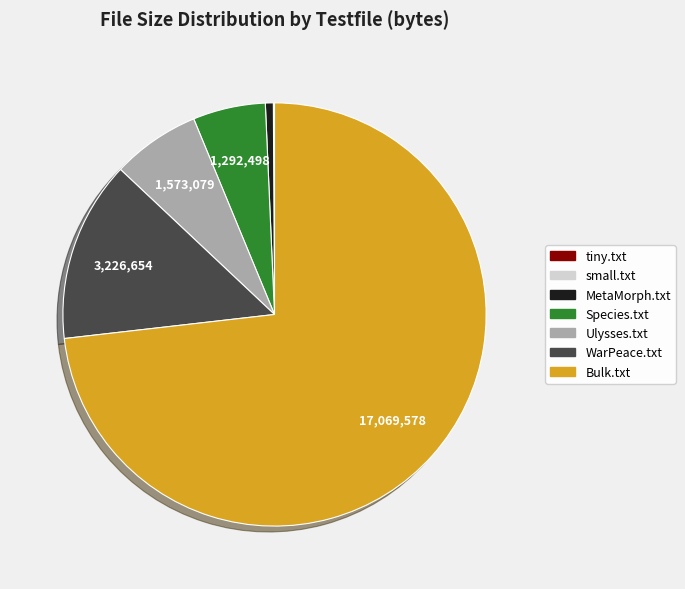

Is the sum of MetaMorph.txt and Ulysses.txt greater than half?

No